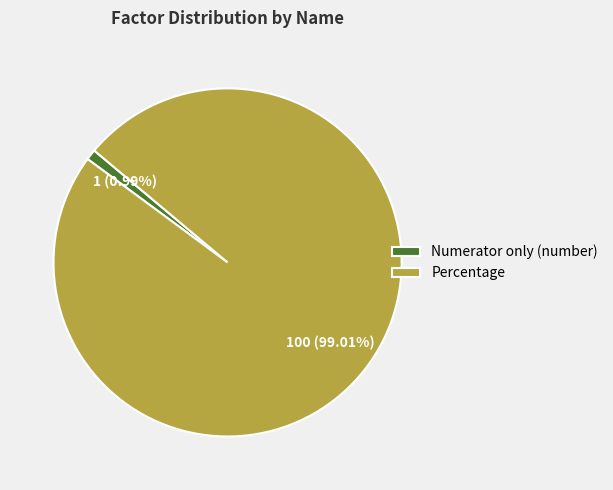

Which category has the biggest portion of the pie?

Percentage